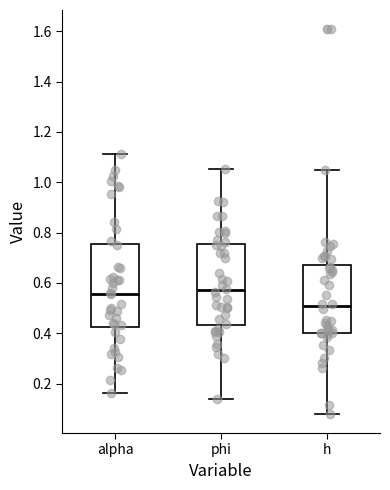

Where does the lower whisker of the box for alpha end on the y-axis? The values are not printed on the chart, so give them approximately, as read against the axis.

0.16